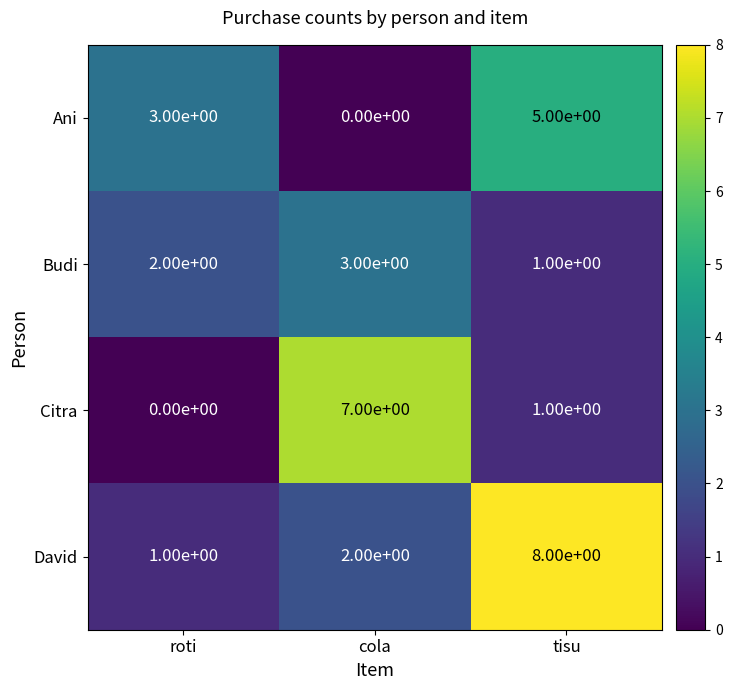

What is the difference between the highest and lowest values at tisu?

7